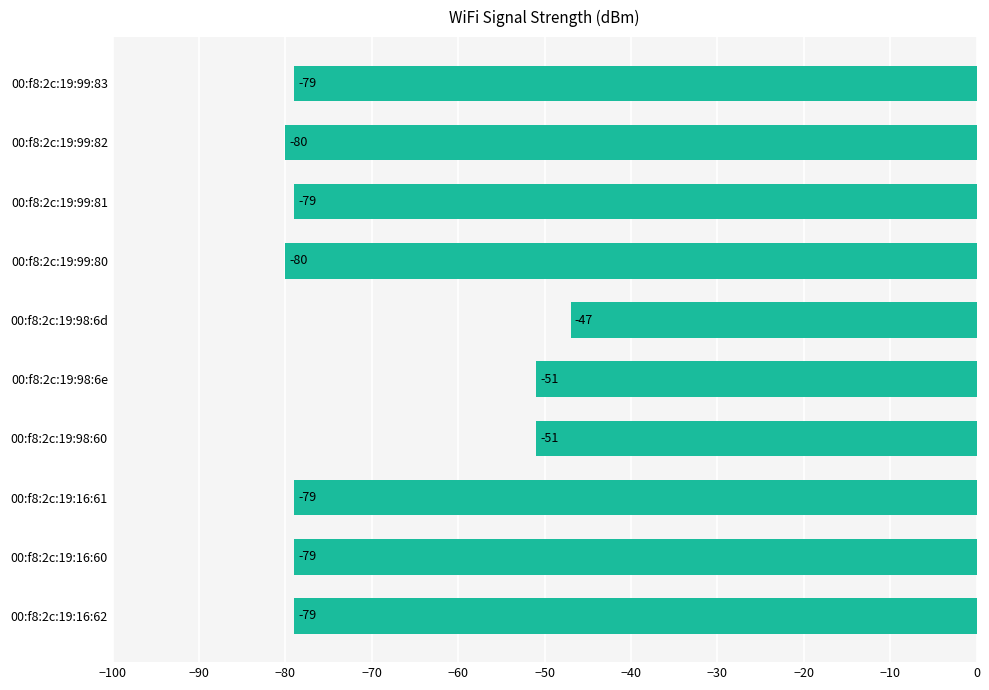

How many bars are there in total?

10